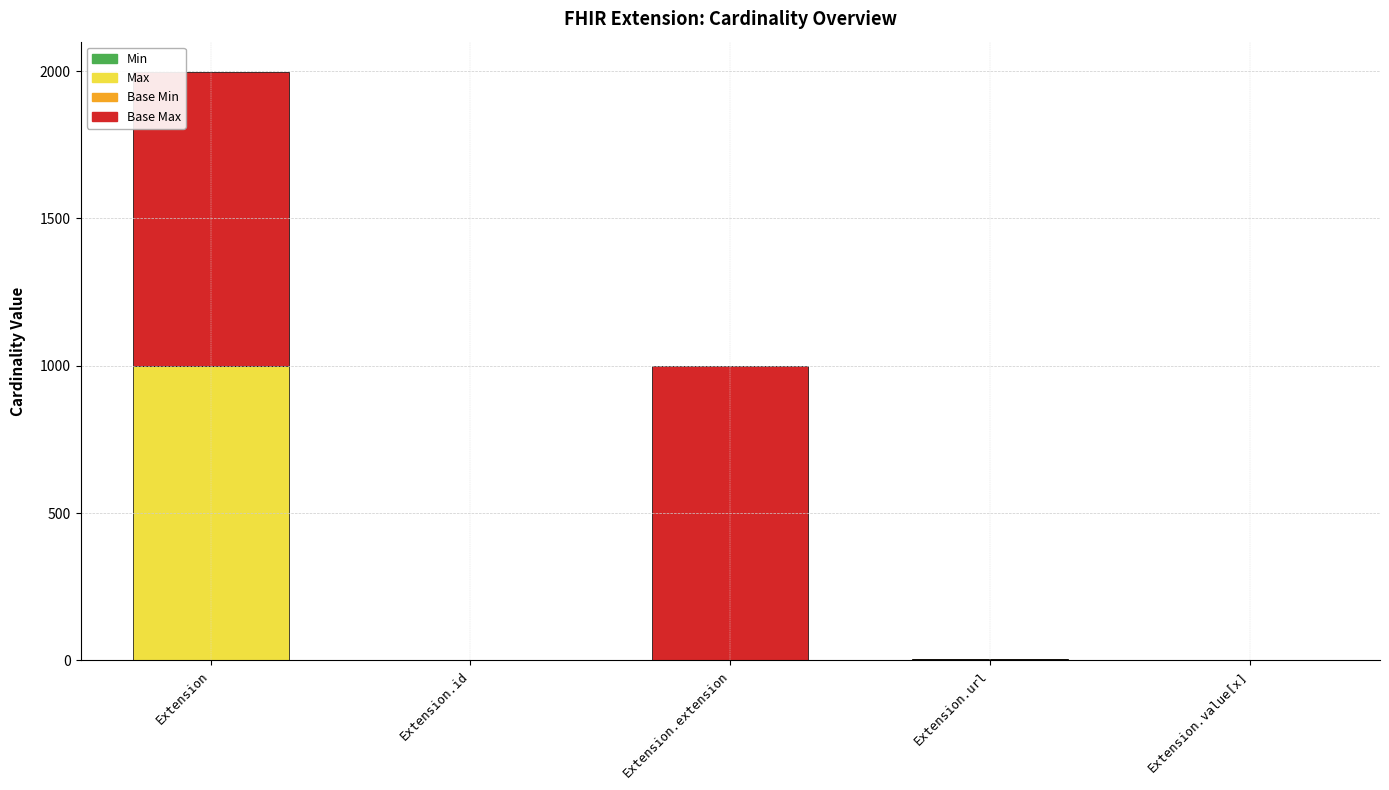

At which category is the sum across all series the highest?

Extension